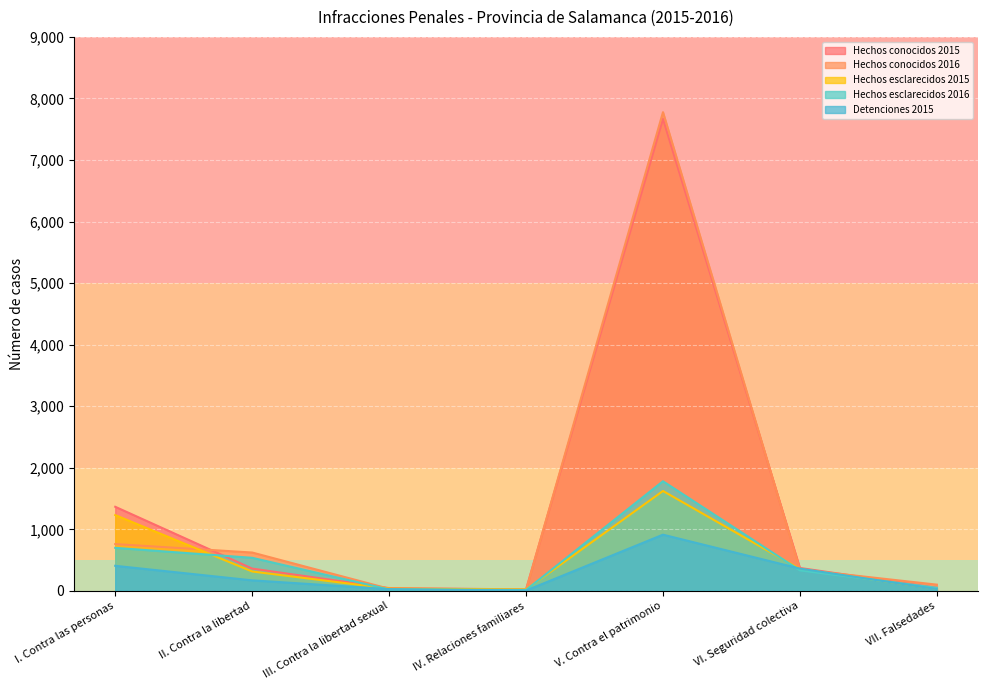

Which has a higher value, III. Contra la libertad sexual or VII. Falsedades?

VII. Falsedades